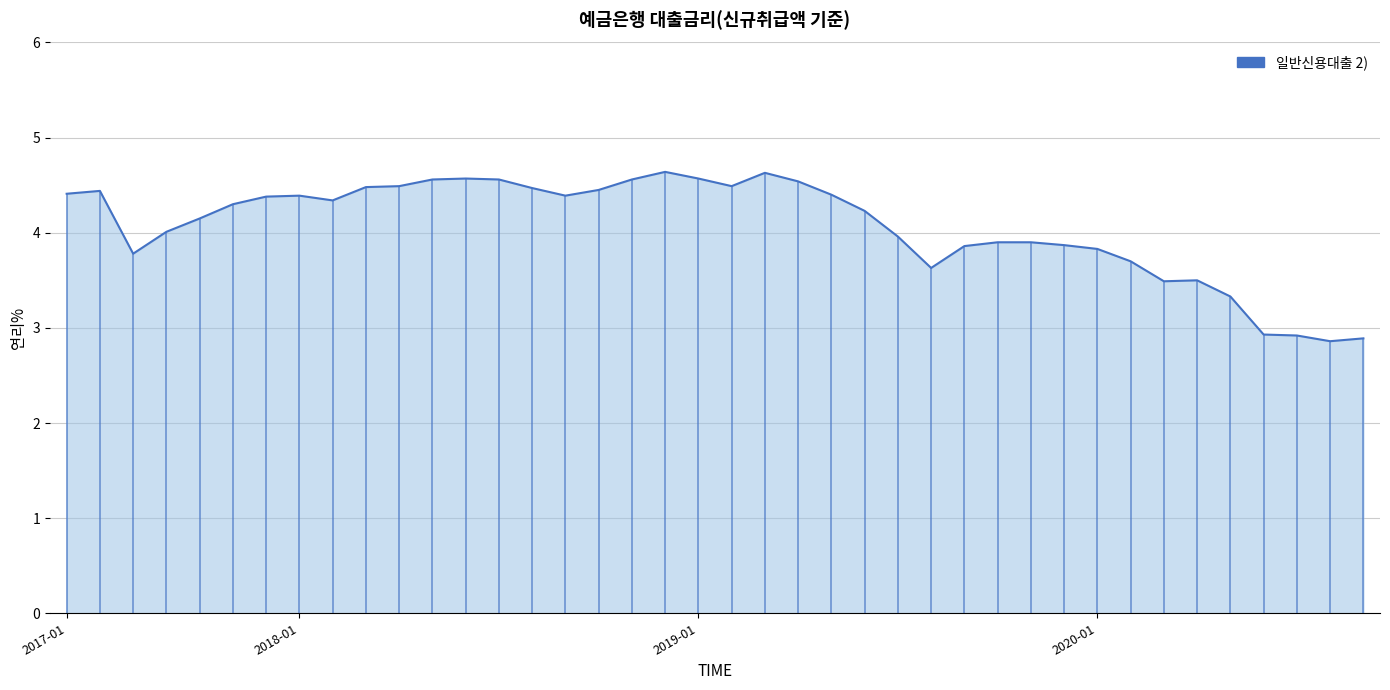

What is the change in value from 201708 to 202001?

+0.1